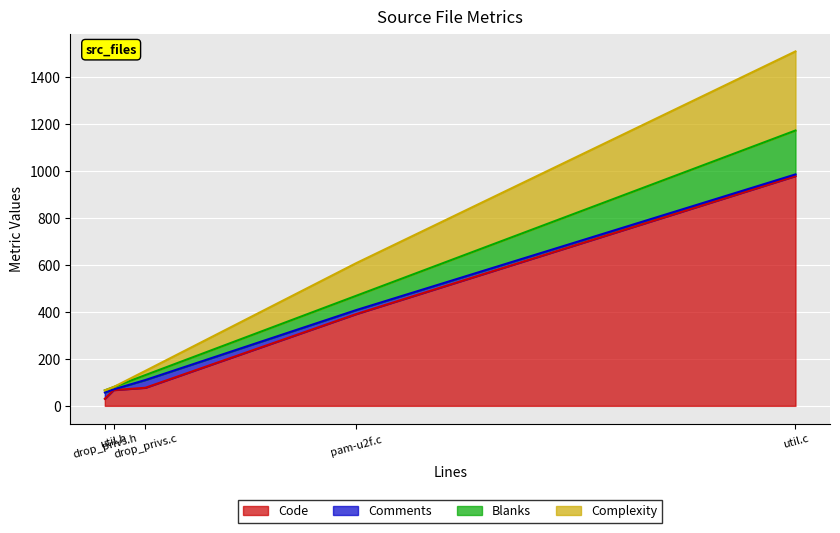

List the series in order of their peak value, highest first.

Code, Complexity, Blanks, Comments